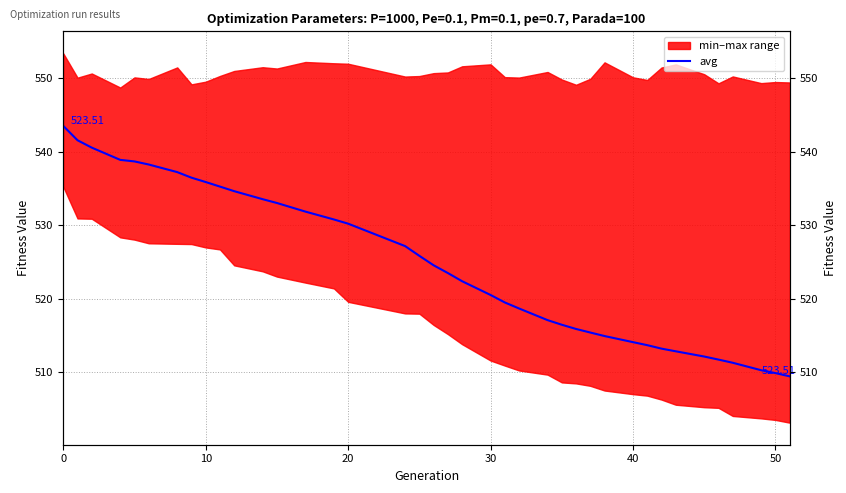

True or false: the data shows 141.6 at 16.

False